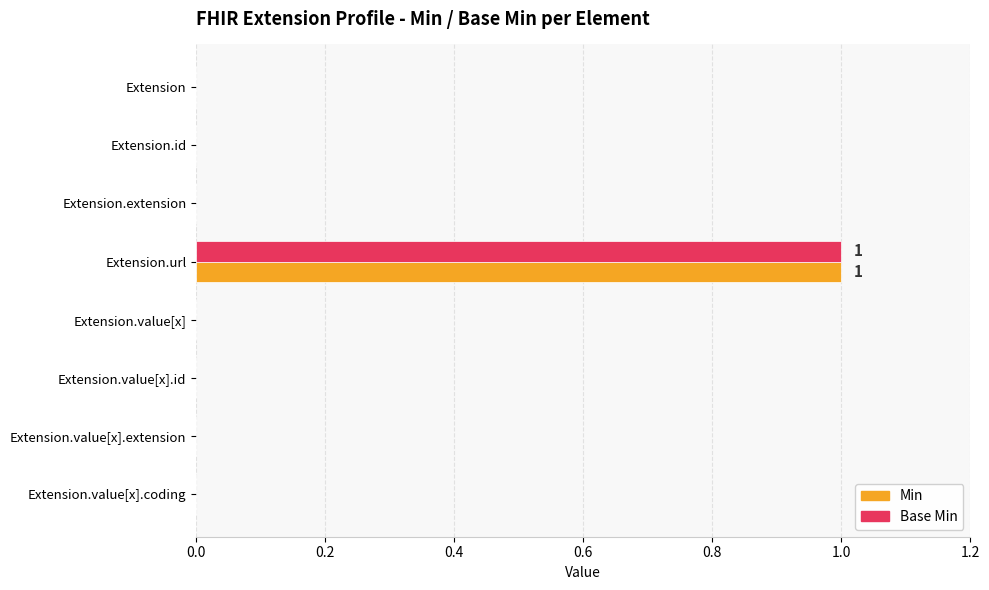

How many distinct data groups are displayed?

2